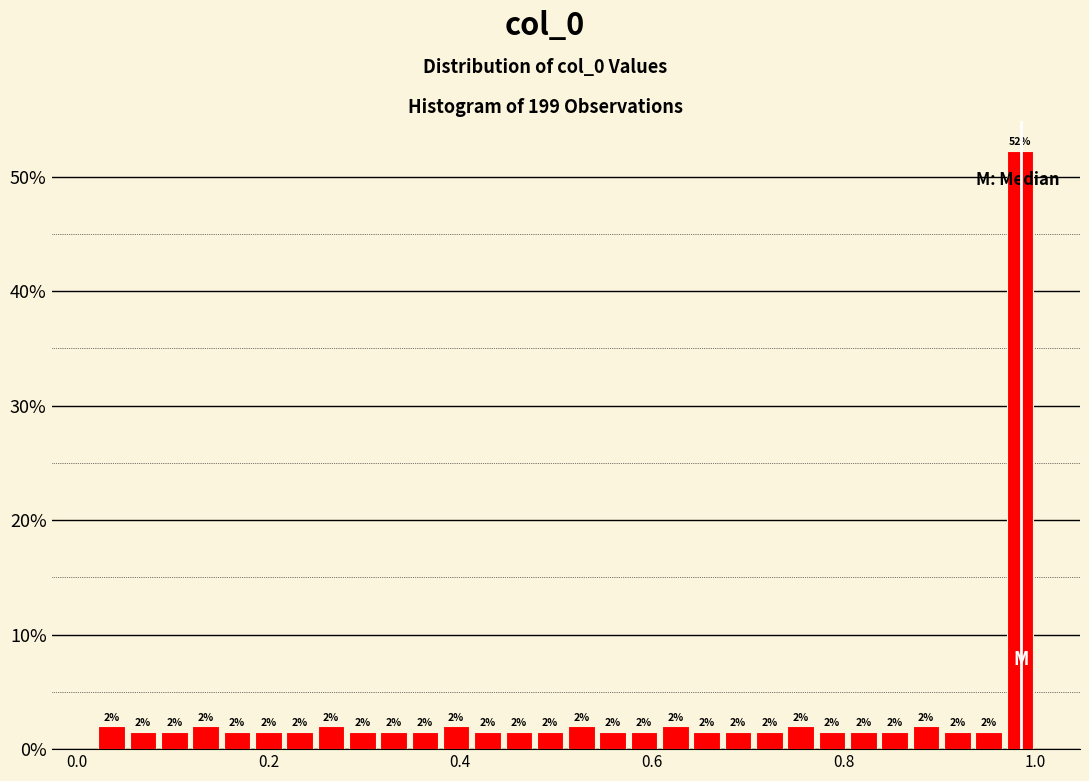

Around what value on the x-axis is the tallest bar? Give the approximate position of its centre, as read against the axis.

0.98